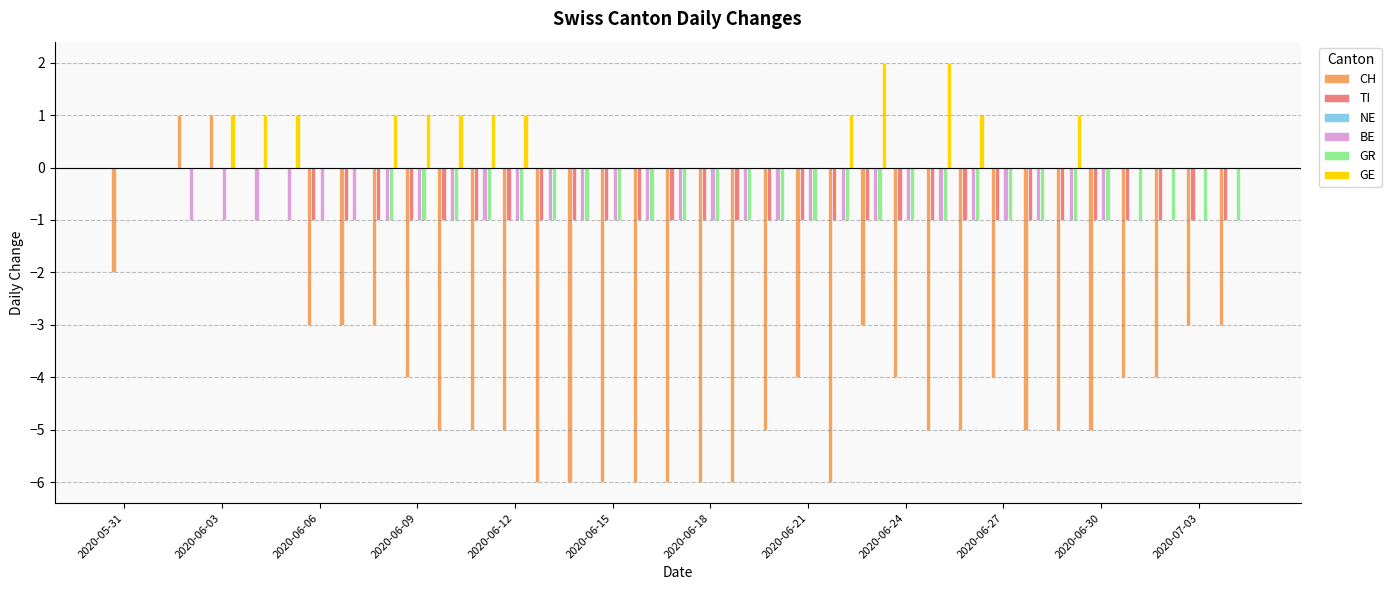

Which series has the largest total across all categories?

GE